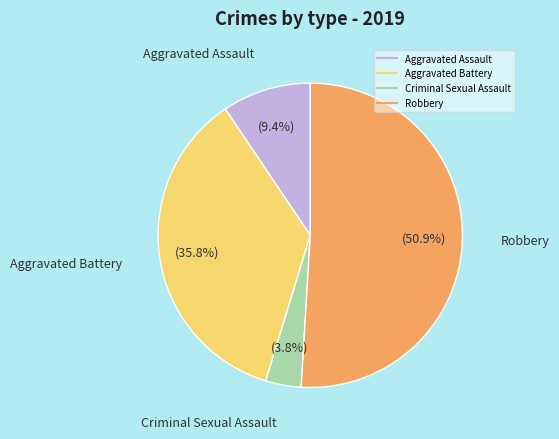

What is the smallest slice in the pie chart?

Criminal Sexual Assault